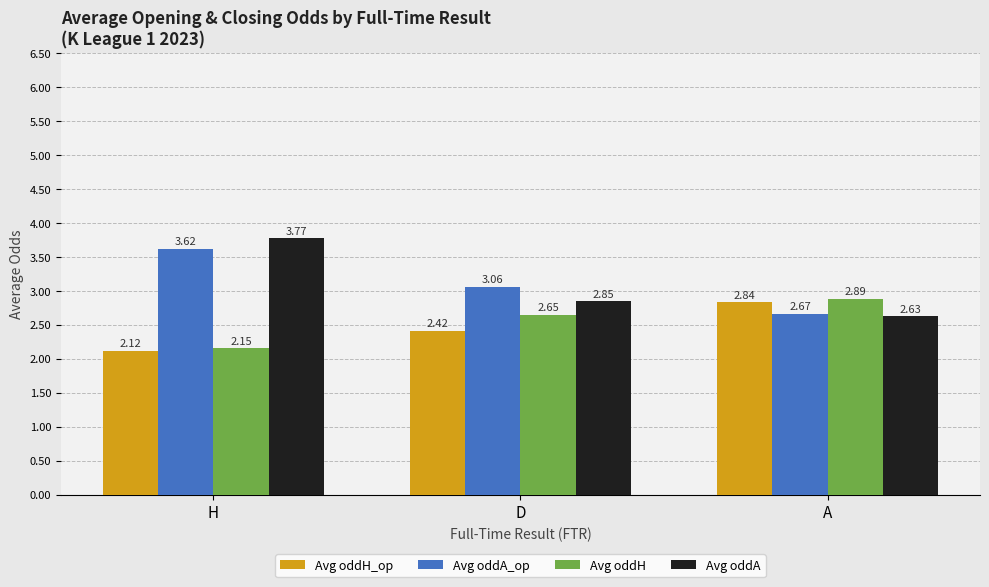

Is the value of Avg oddA_op at D greater than the value of Avg oddH at H?

Yes